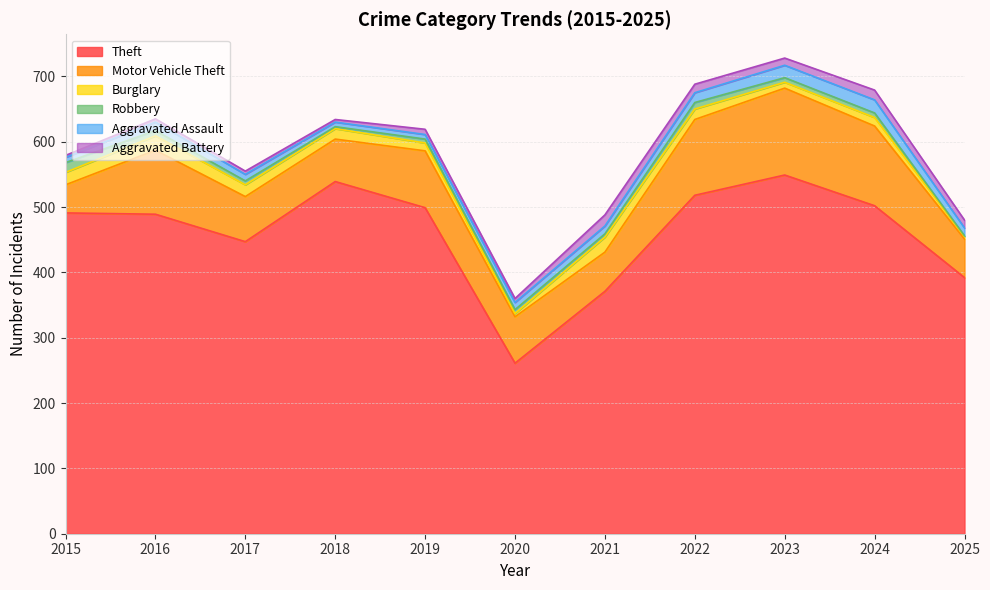

What is the greatest value displayed?

549